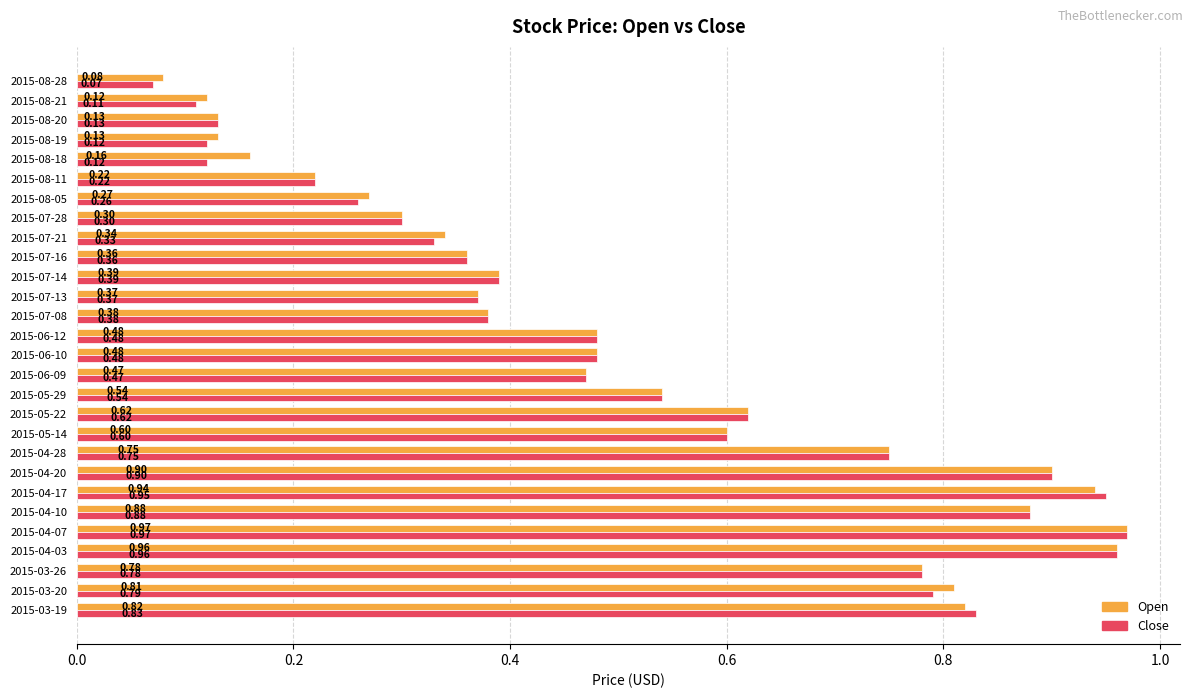

List the series in order of their overall mean, highest first.

Open, Close